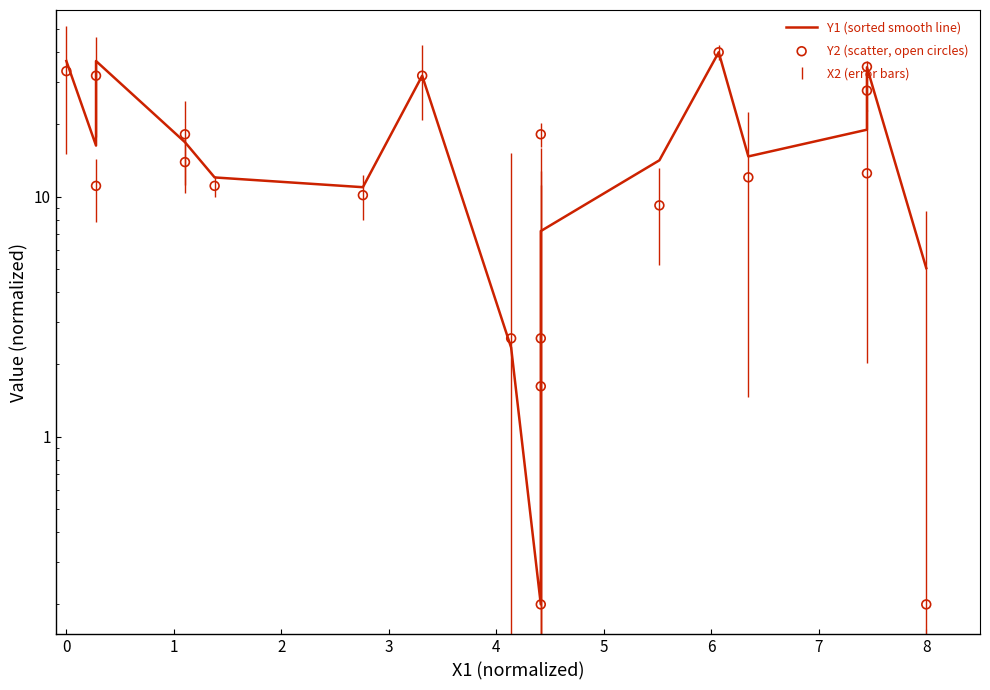

Which series contains the highest Y value?

Y1 (sorted smooth line)